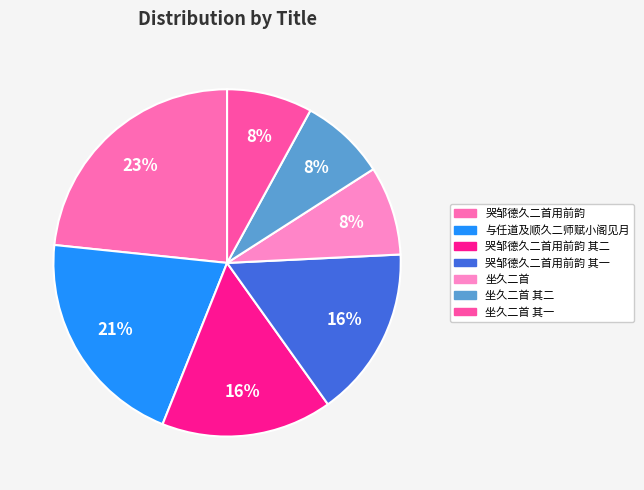

Is there any slice that represents more than half of the pie?

No